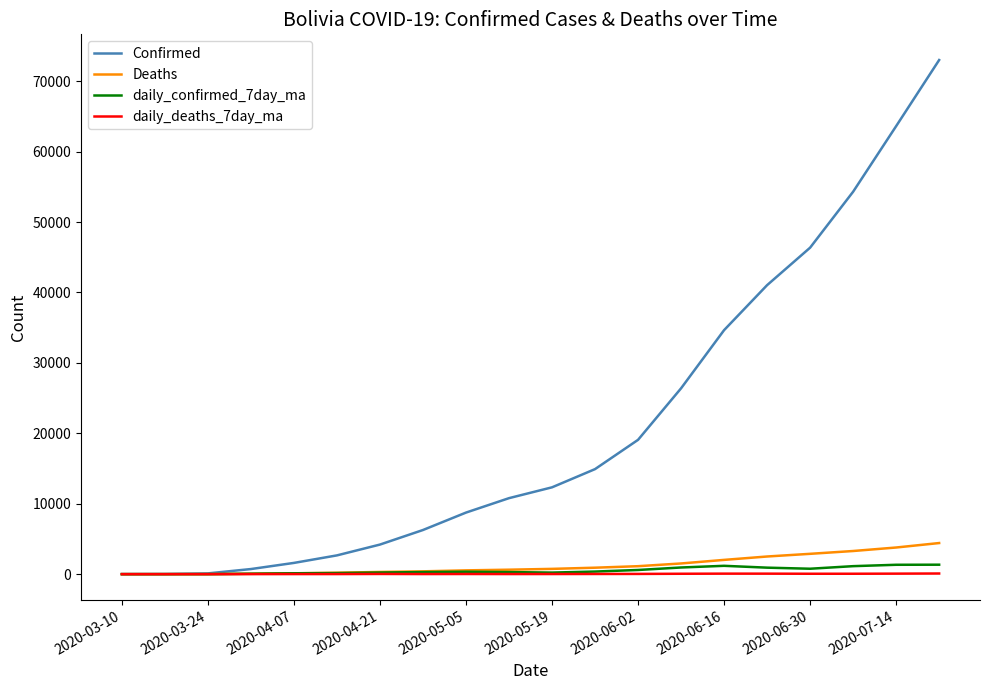

Which series has the largest total across all categories?

Confirmed